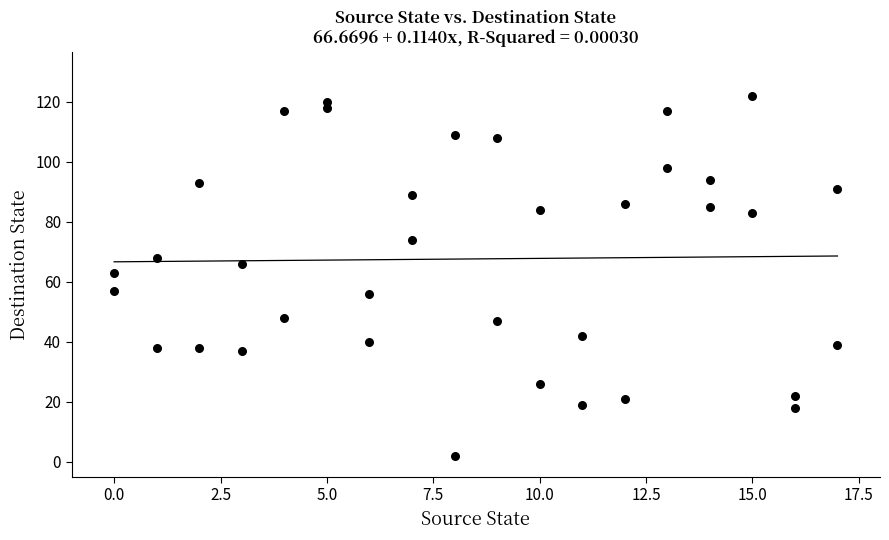

What is the range of Y values (max minus min)?

120